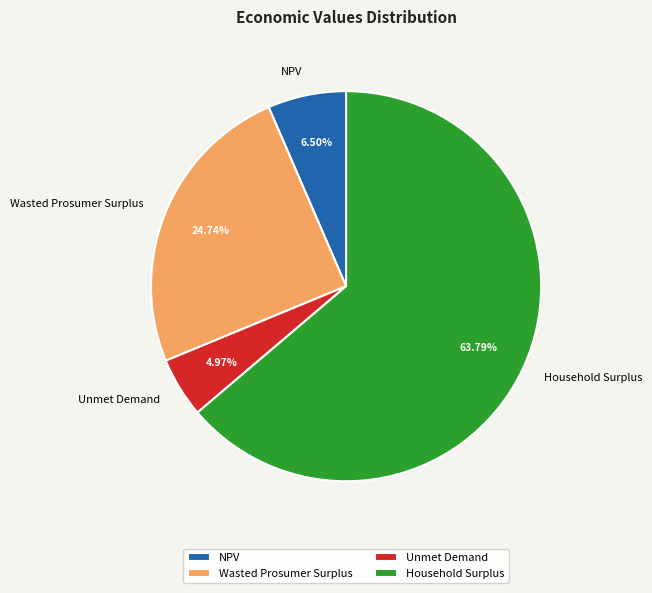

To the nearest percent, what portion does Wasted Prosumer Surplus represent?

25%